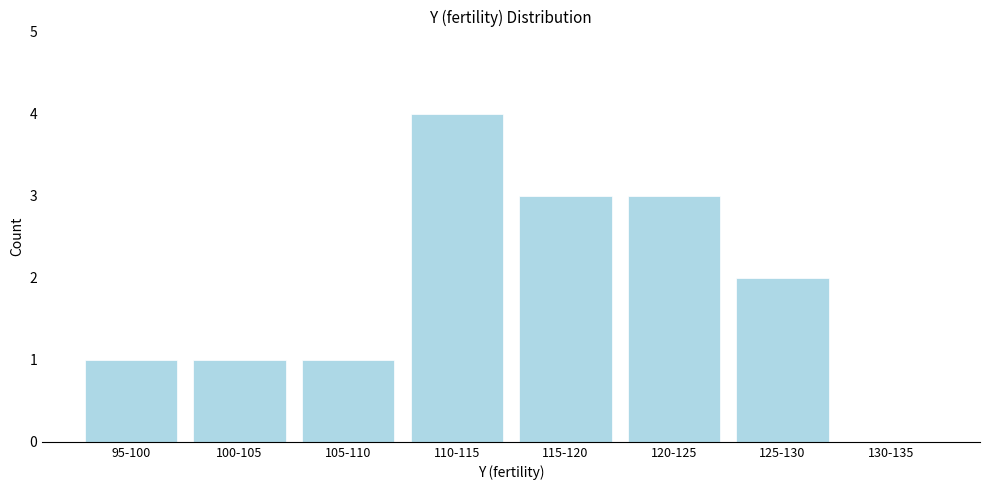

Reading left to right, what are all the values shown in this chart?

95-100=1	100-105=1	105-110=1	110-115=4	115-120=3	120-125=3	125-130=2	130-135=0